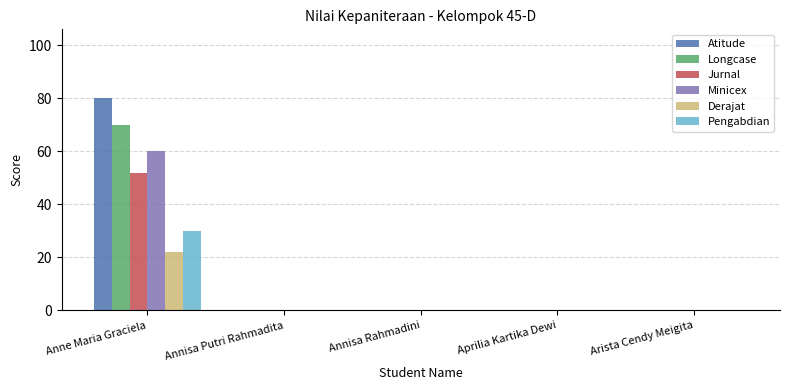

True or false: Longcase has a value of 70 at Anne Maria Graciela.

True